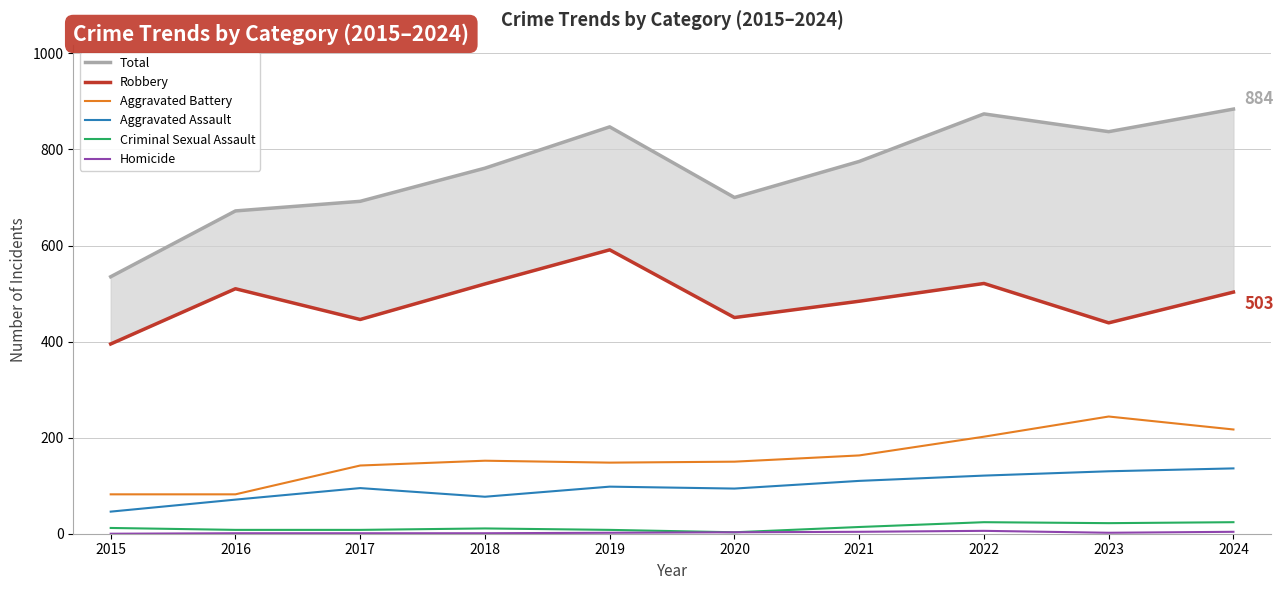

How many data points in Aggravated Battery are less than 152?

5